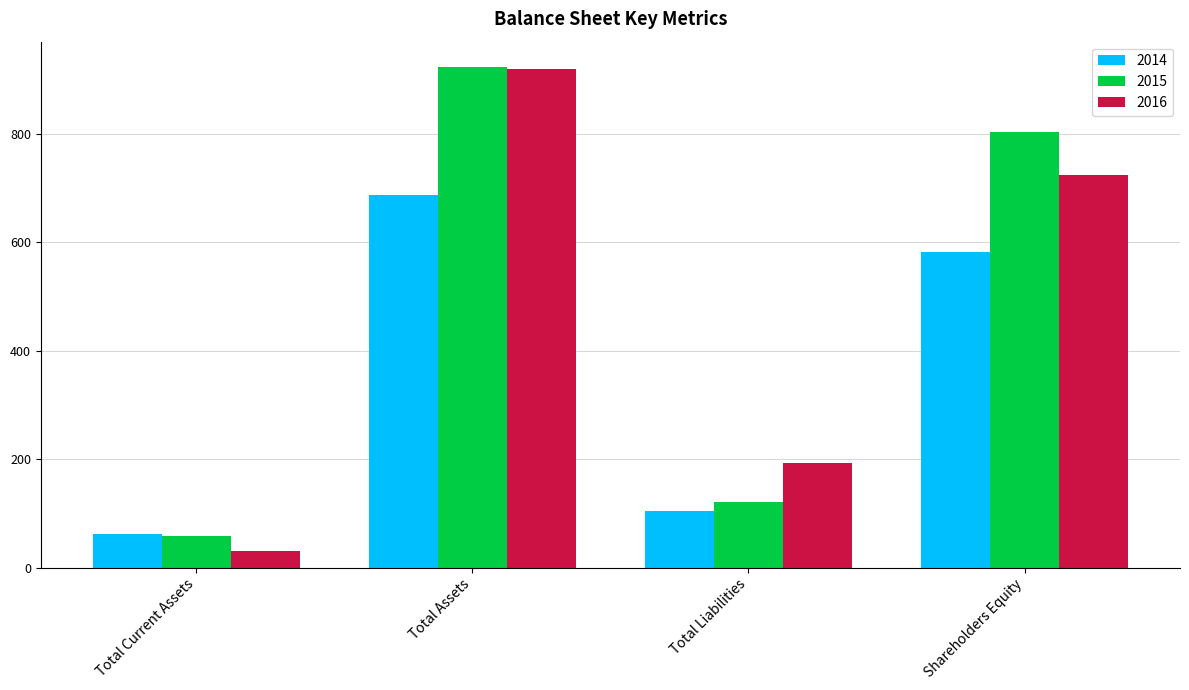

True or false: 2014 has a value of 13 at Total Current Assets.

False